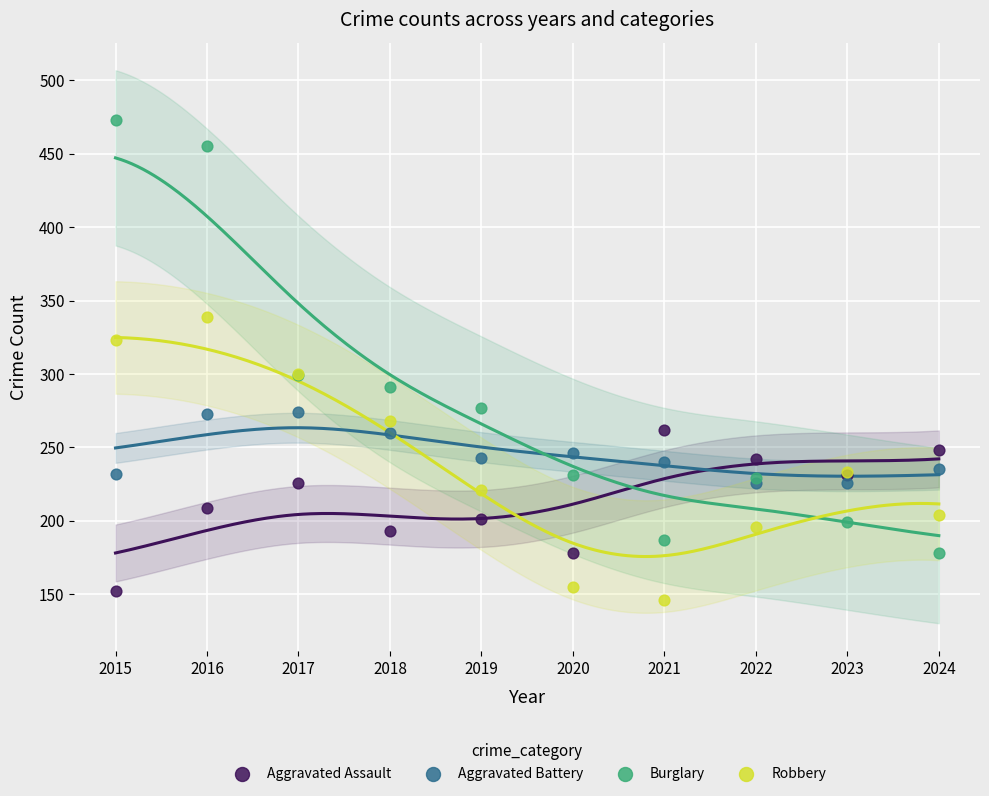

Which series contains the highest Y value?

Burglary